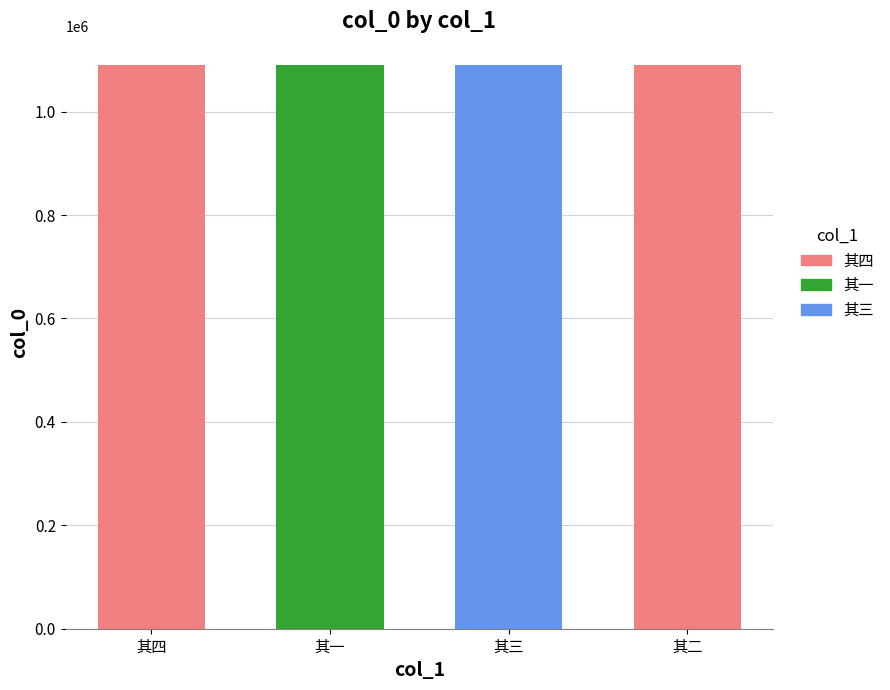

What is the sum of the values at 其三 and 其四?

2182035